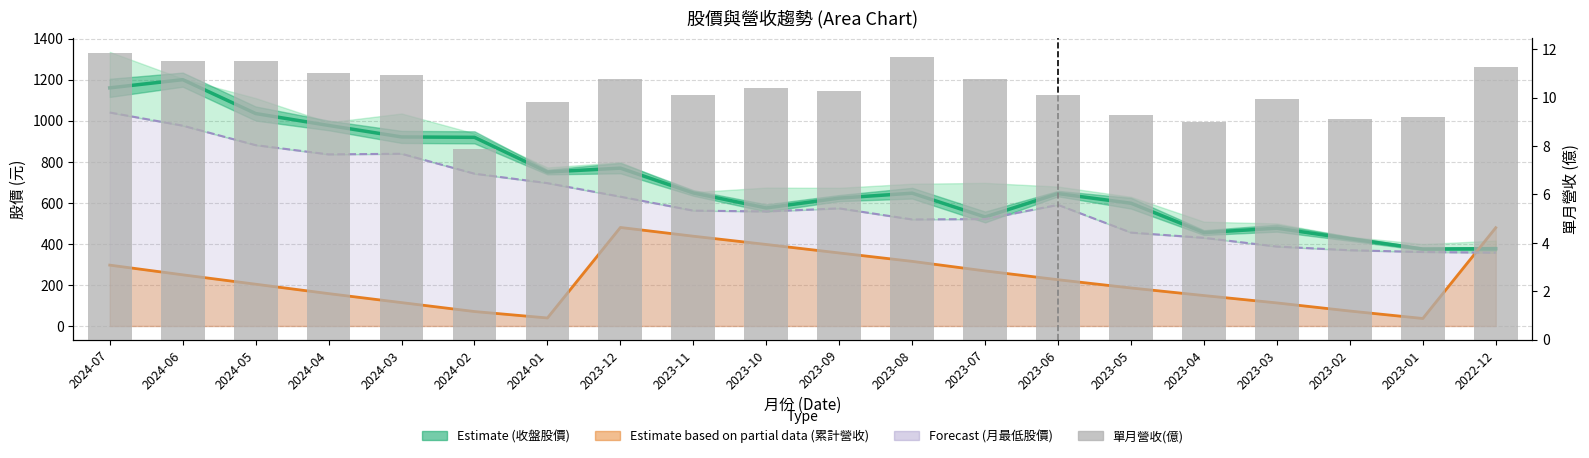

What is the approximate value of 收盤股價 (Estimate) at 2023-08?

647.0